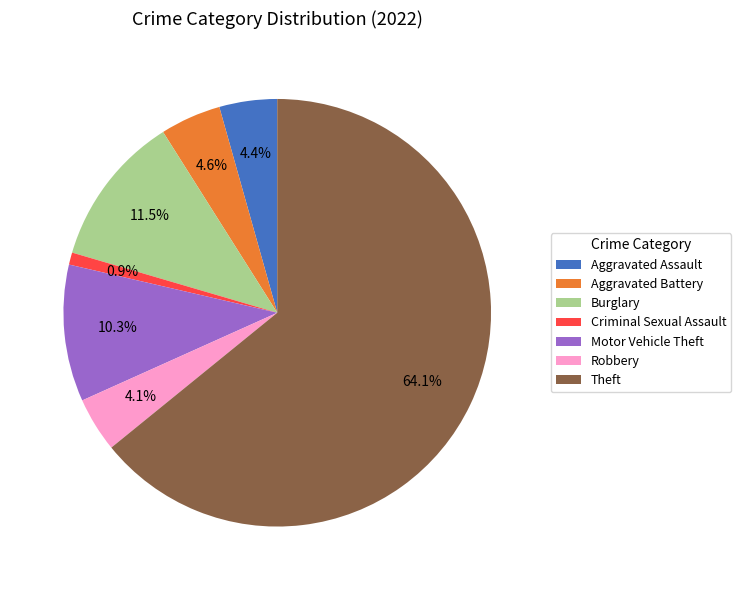

Which category has the smallest portion of the pie?

Criminal Sexual Assault